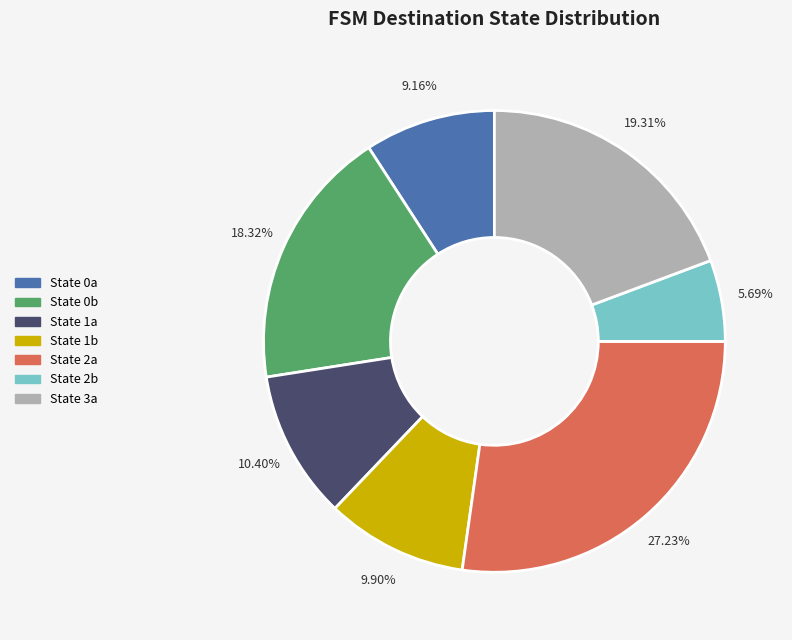

Which has a higher value, State 1b or State 2b?

State 1b